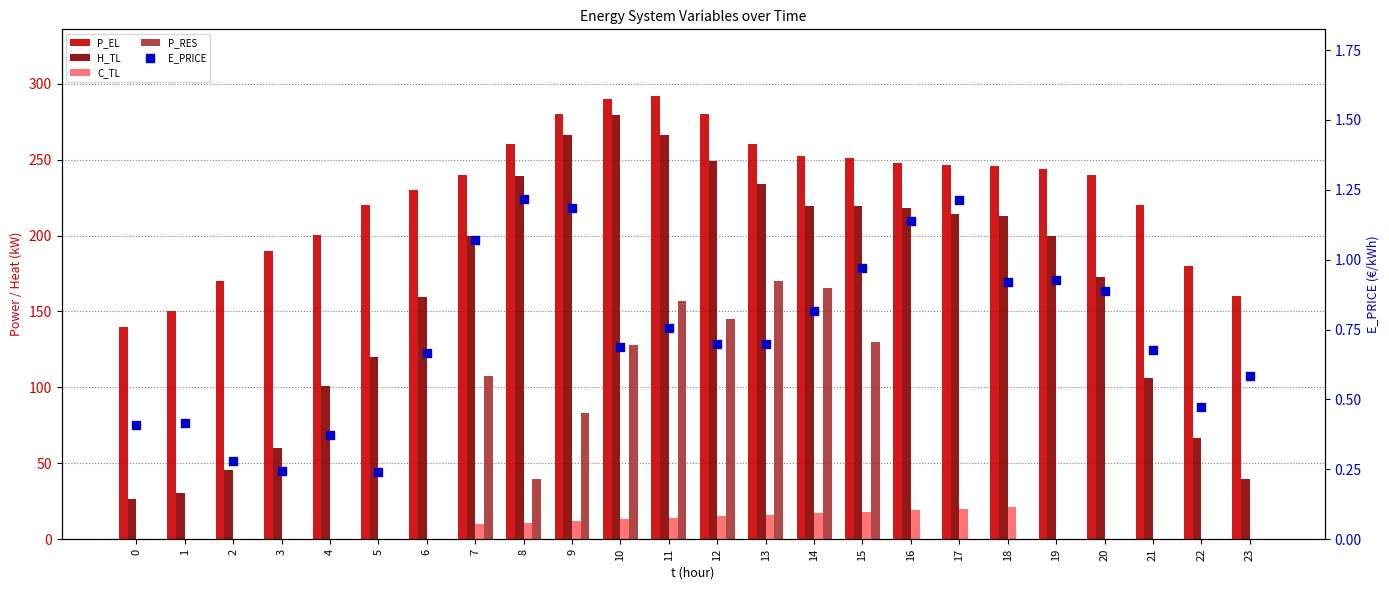

At how many categories does at least one series exceed 184?

19